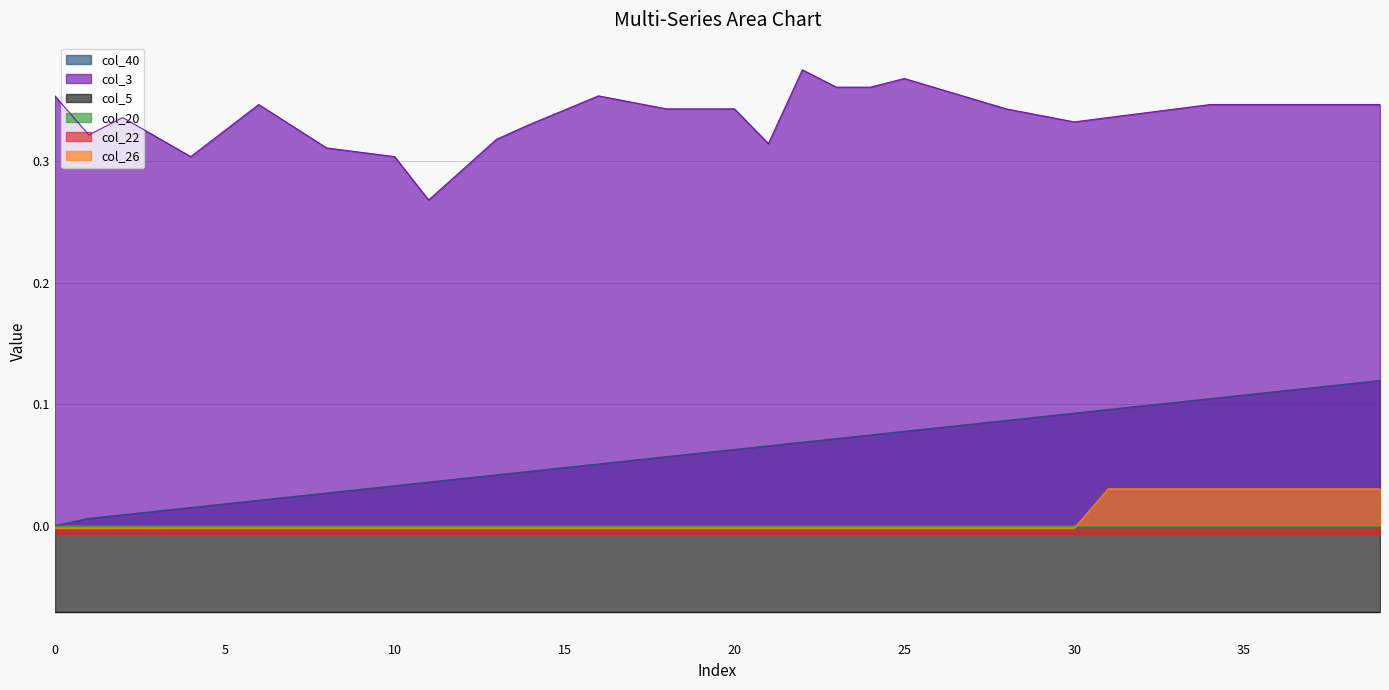

Does the chart have visible grid lines?

Yes